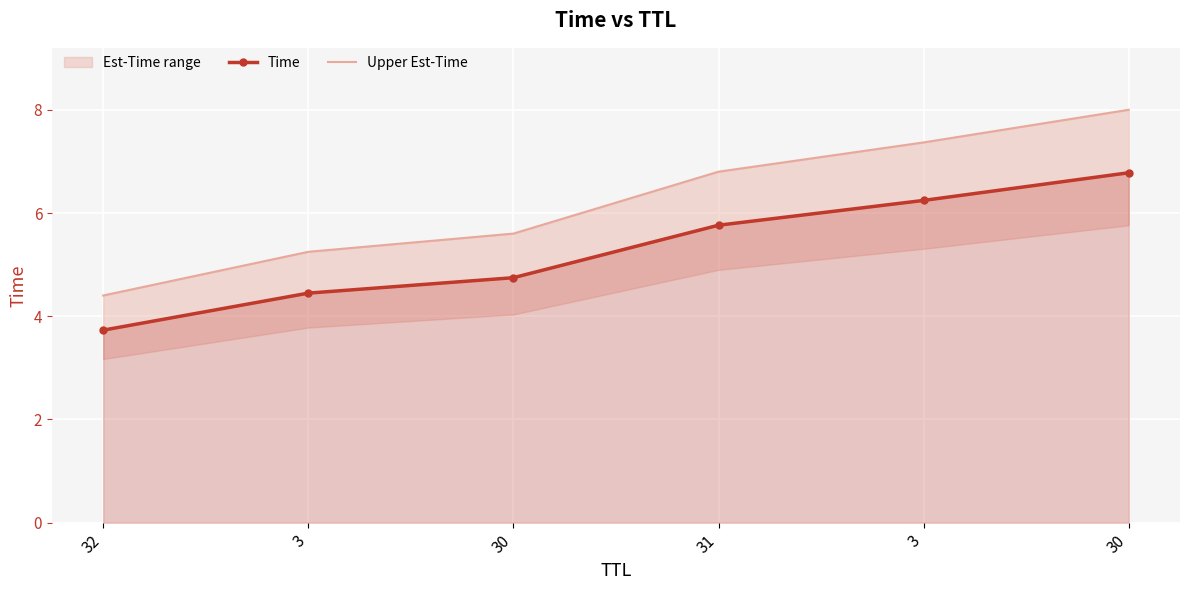

What is the average value of the Time series?

5.3